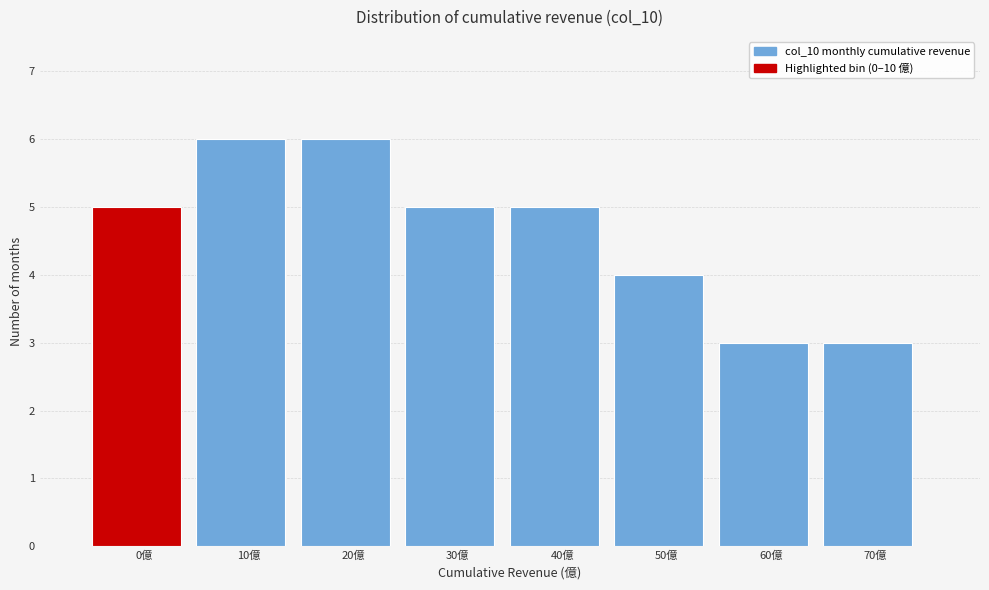

Reading left to right, extract all data points from this chart.

0億=5	10億=6	20億=6	30億=5	40億=5	50億=4	60億=3	70億=3